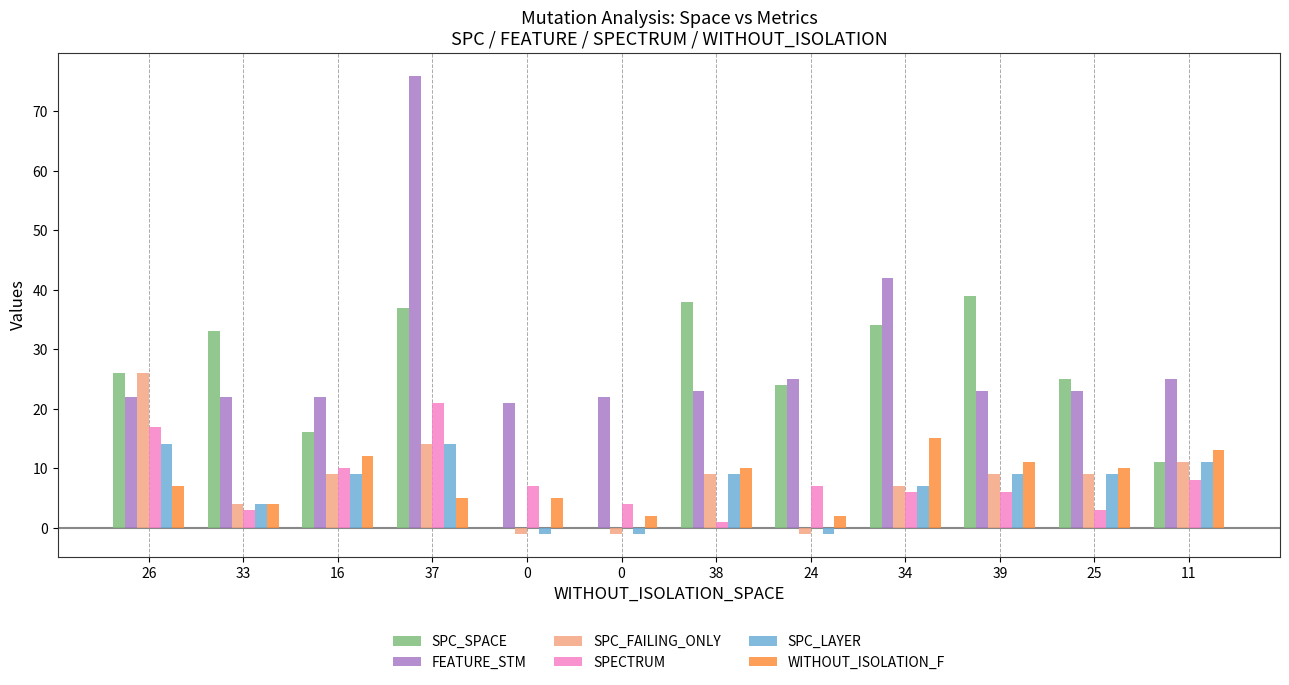

Count the number of categories in the chart.

12